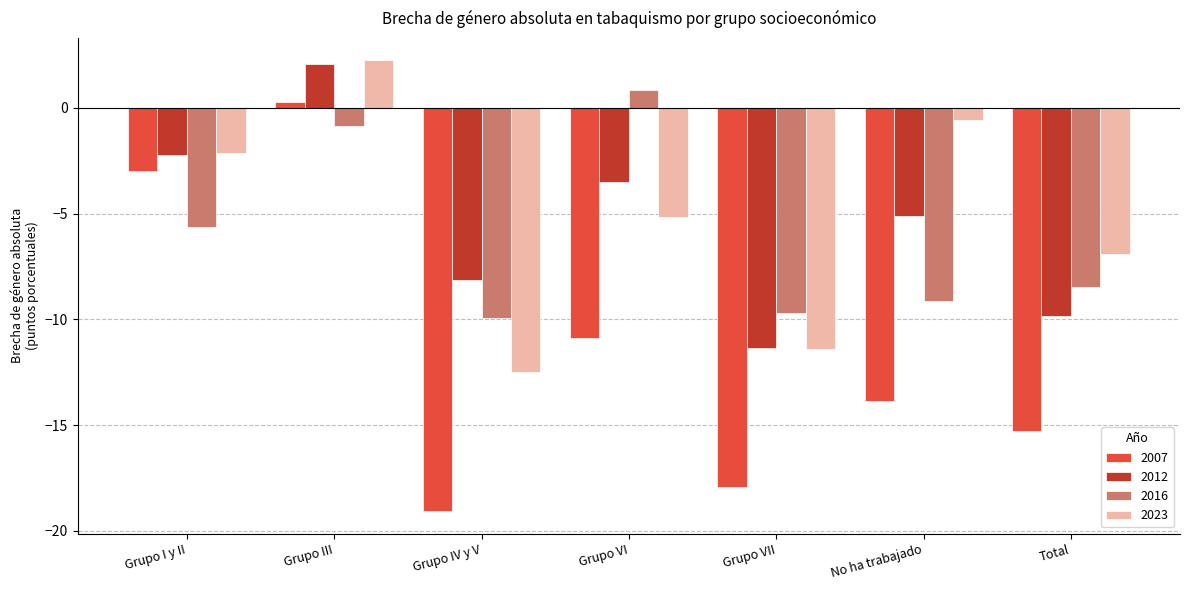

The 2012 series shows -5.1 at No ha trabajado. True or false?

True